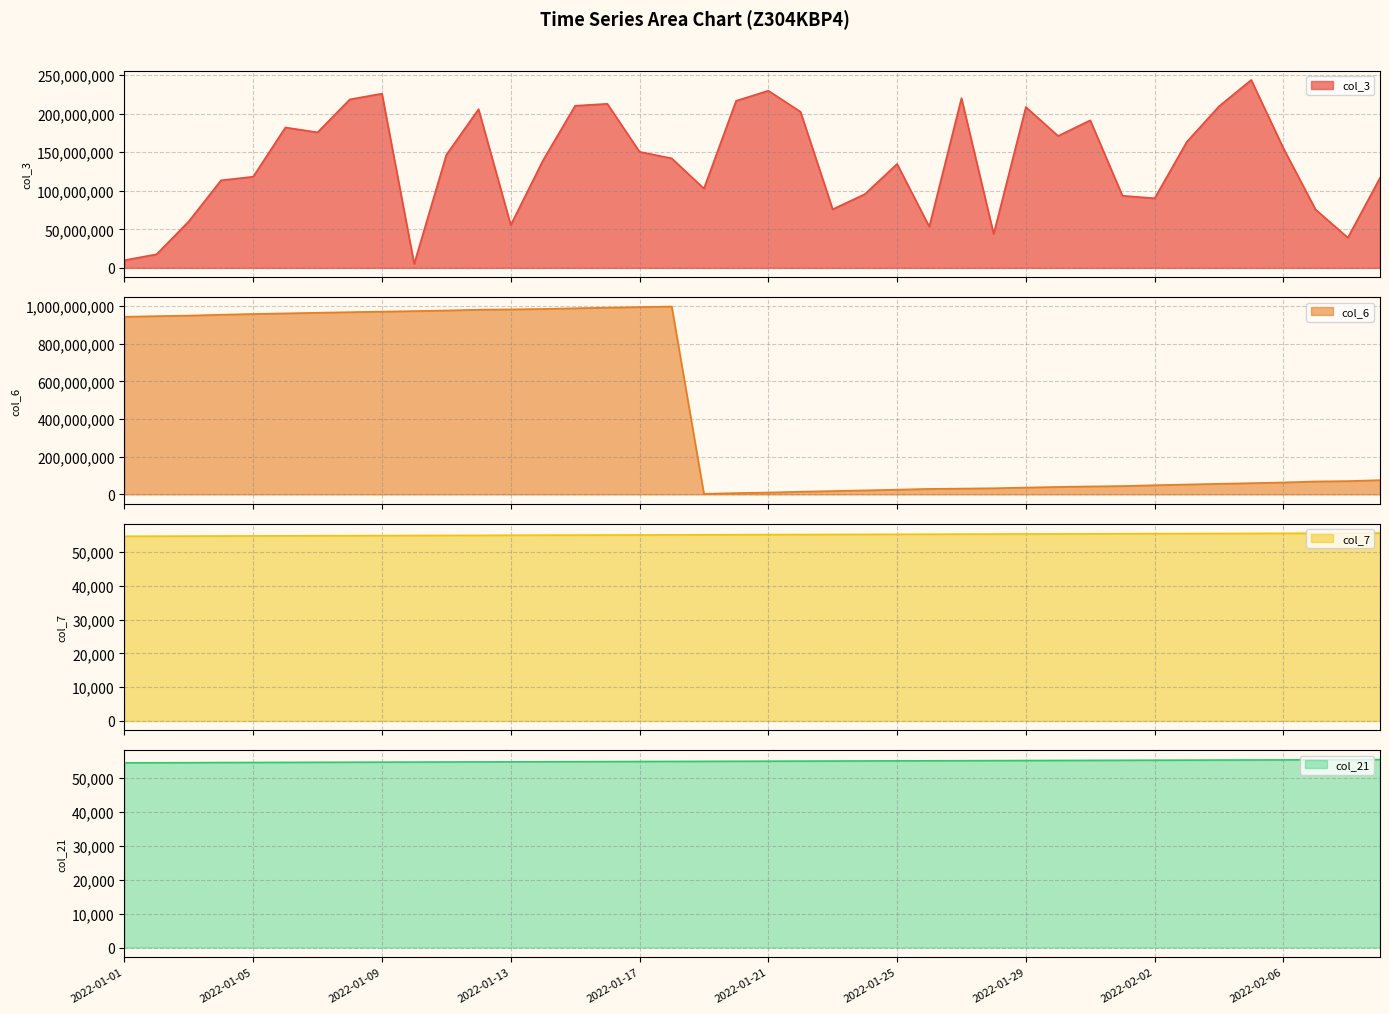

How many times do col_3 and col_6 cross each other?

3